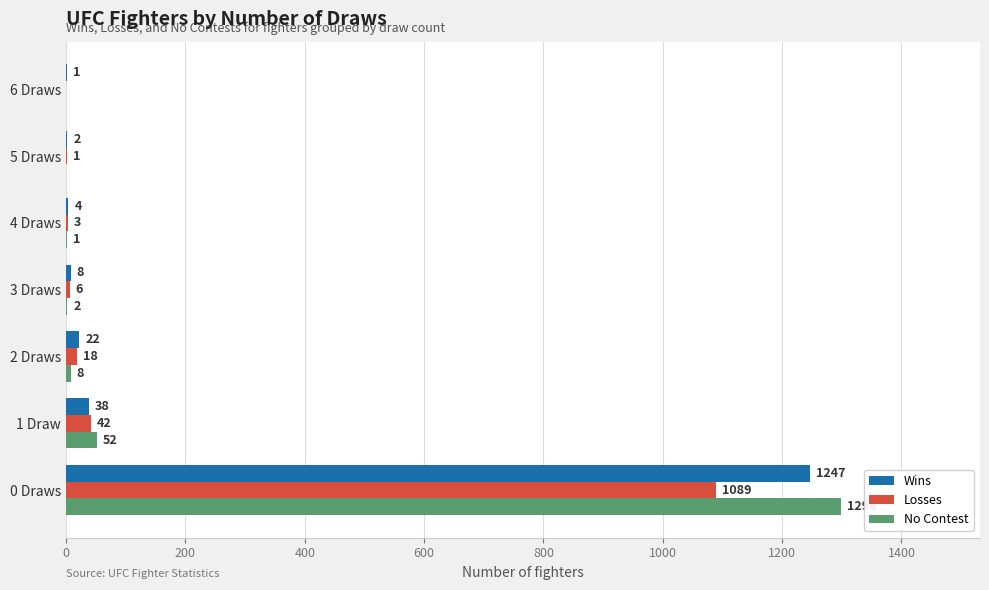

What is the highest value of the Wins series?

1247